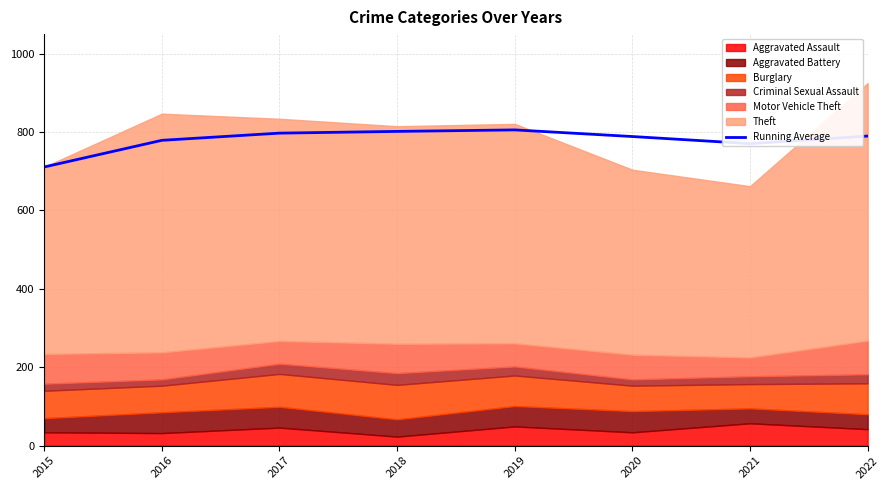

Is it true that the value at 2022 is 789.9?

True